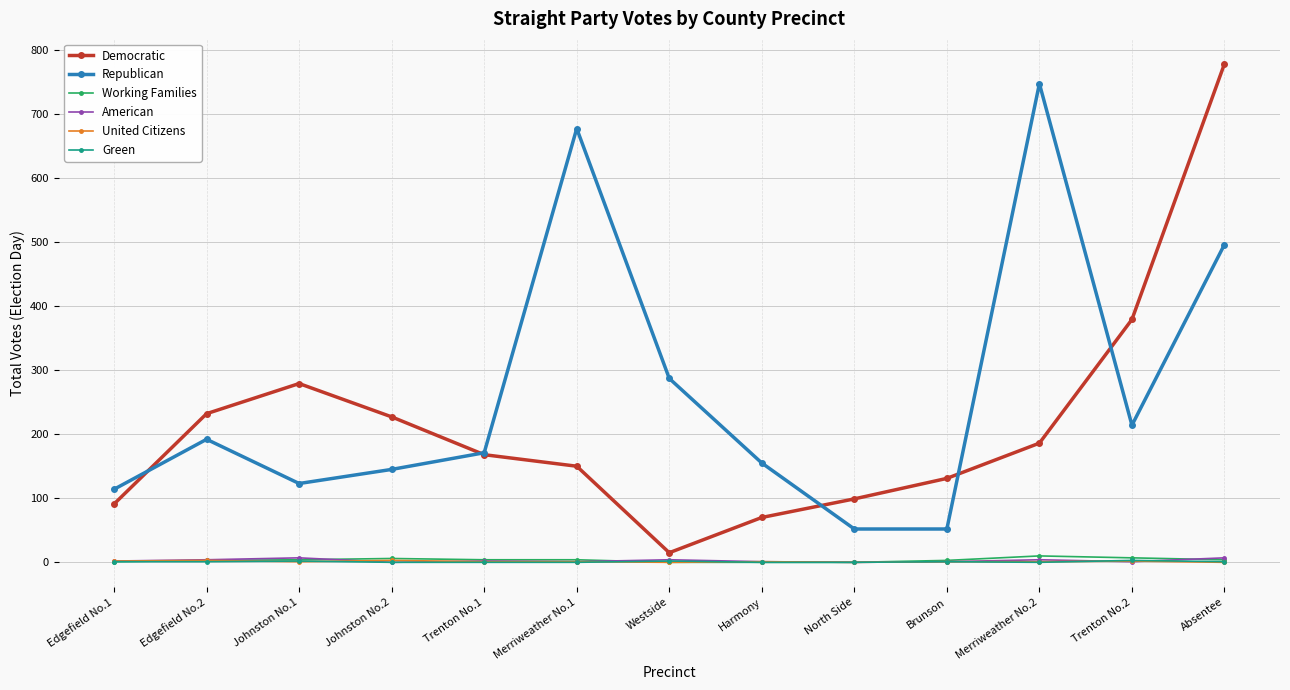

What is the maximum value shown in the chart?

778